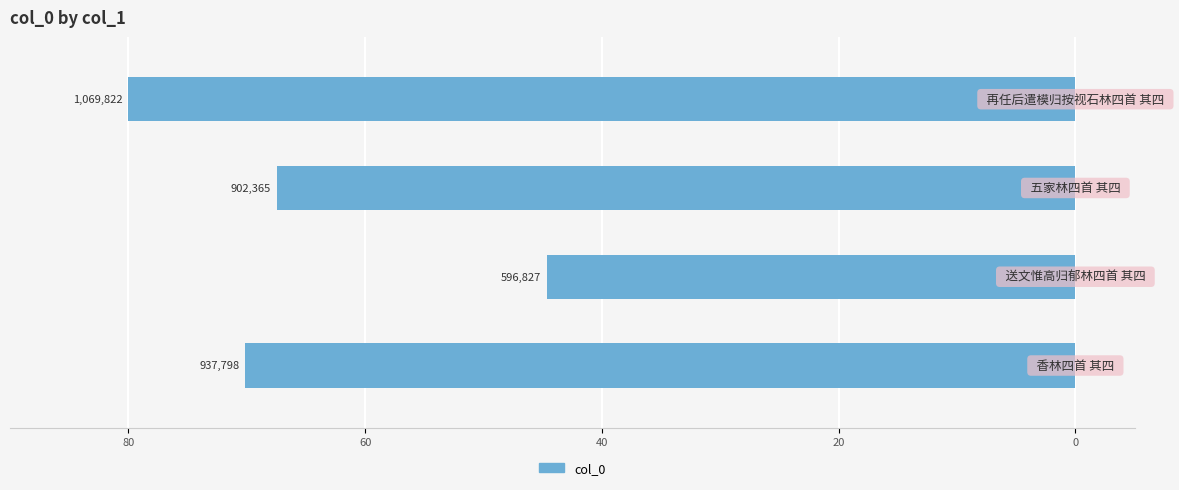

Reading left to right, transcribe all the data shown in this chart.

-70.1	-44.6	-67.5	-80.0